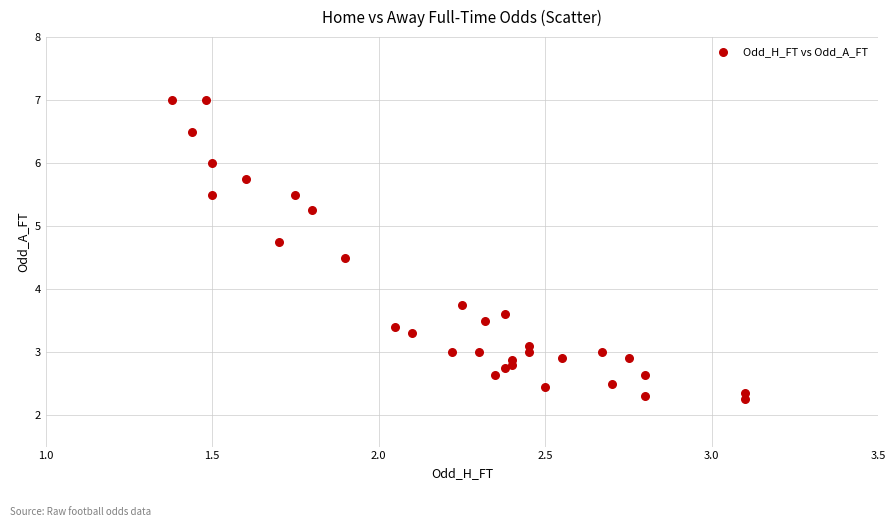

What Y value in the scatter plot is closest to 4?

3.8